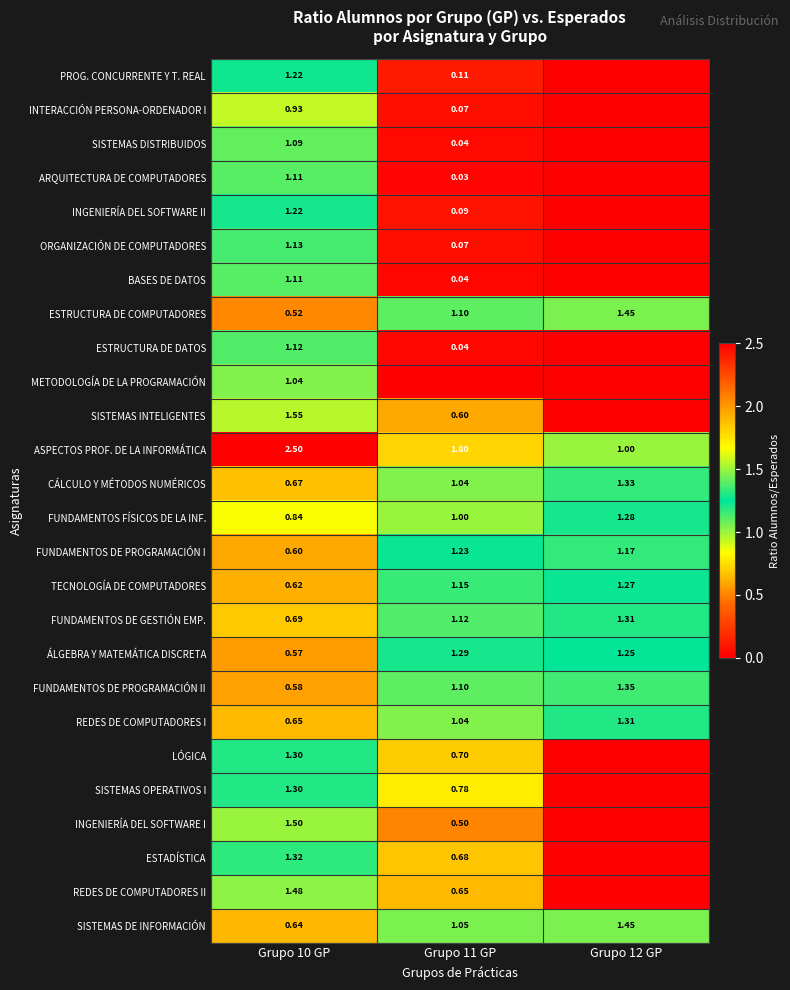

Is the value of INGENIERÍA DEL SOFTWARE I at Grupo 10 GP greater than the value of FUNDAMENTOS DE GESTIÓN EMP. at Grupo 12 GP?

Yes